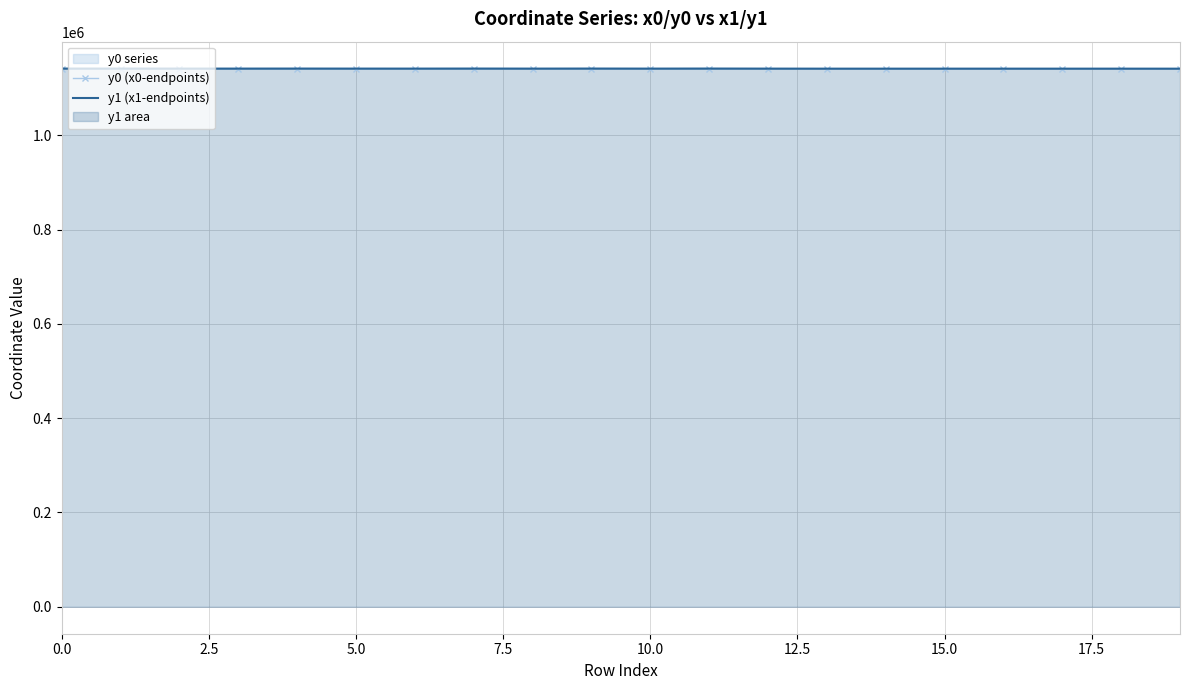

Count the number of categories in the chart.

20